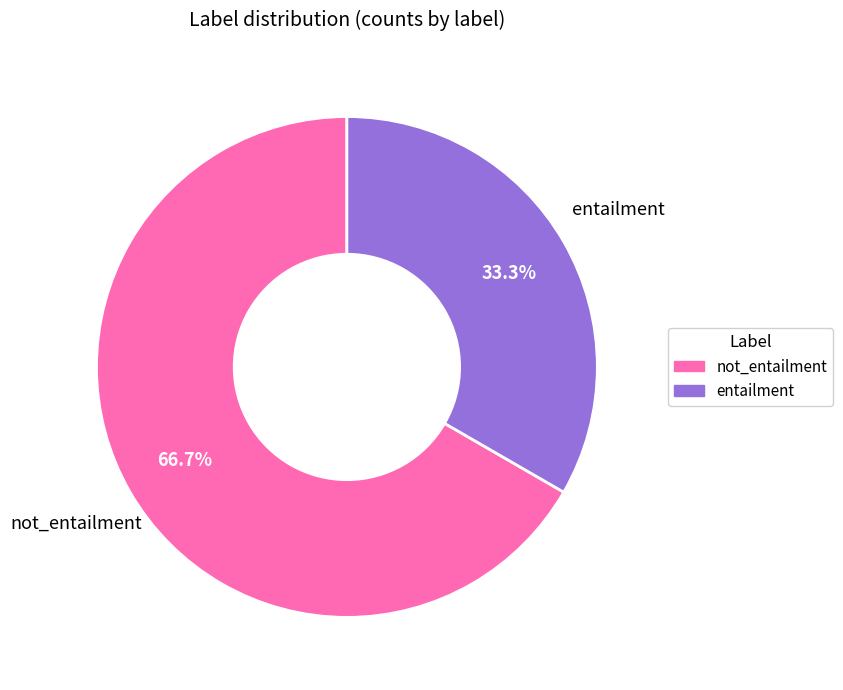

Which slice is the largest?

not_entailment